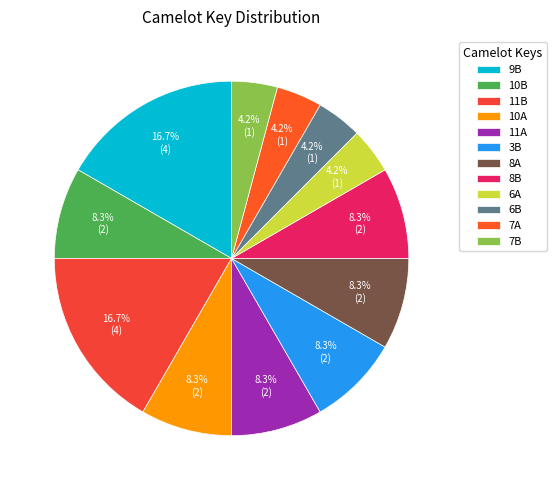

To the nearest percent, what percentage of the pie is 8B?

8%